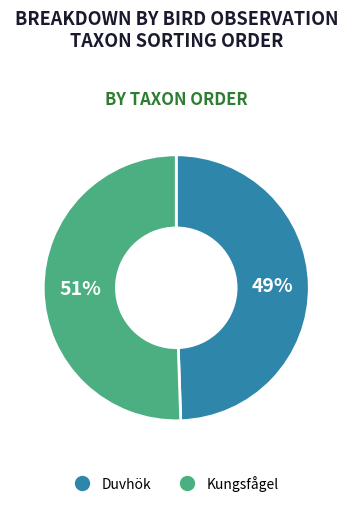

To the nearest percent, what is the average slice percentage?

50%